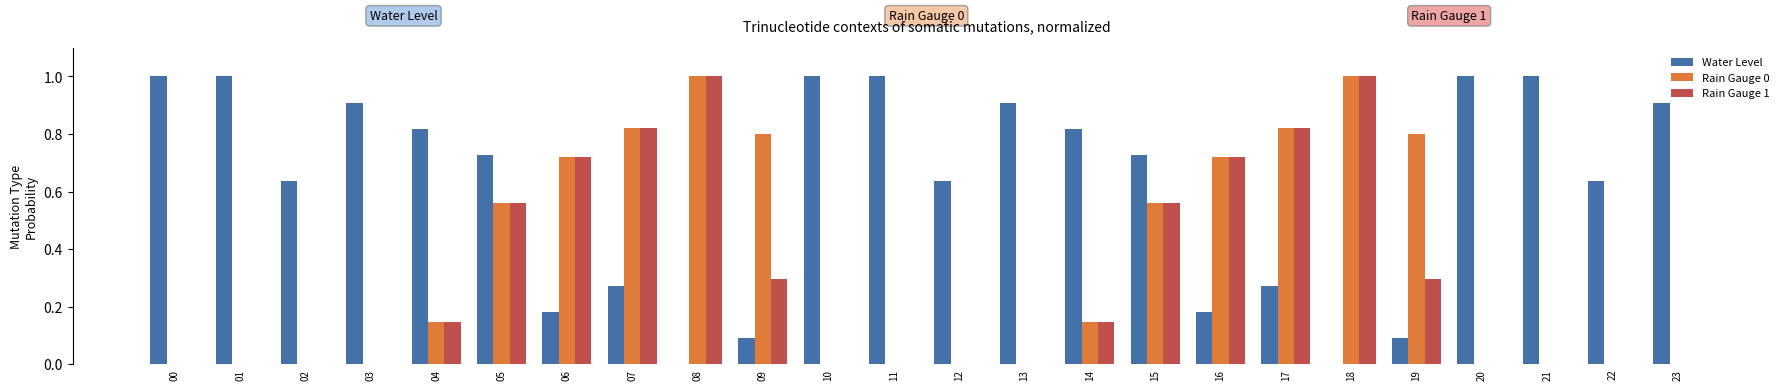

Which series has the largest total across all categories?

Water Level